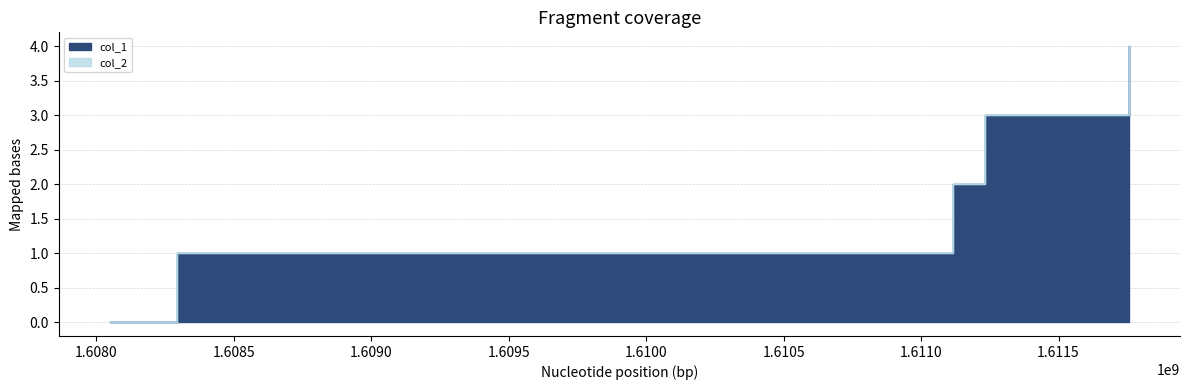

What is the difference between the second highest and second lowest values?

2